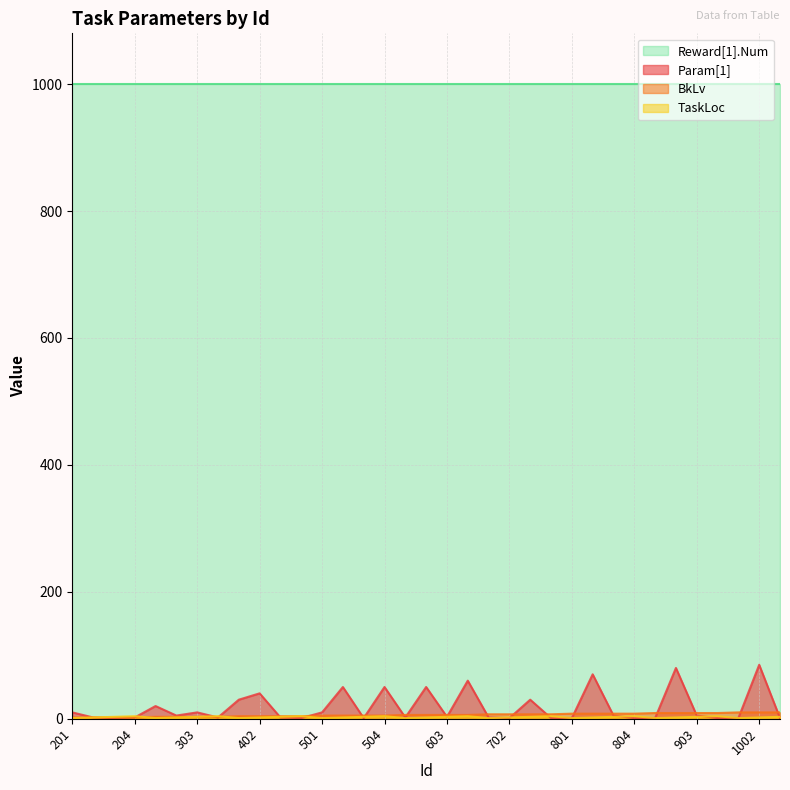

Which series has the largest total across all categories?

Reward[1].Num